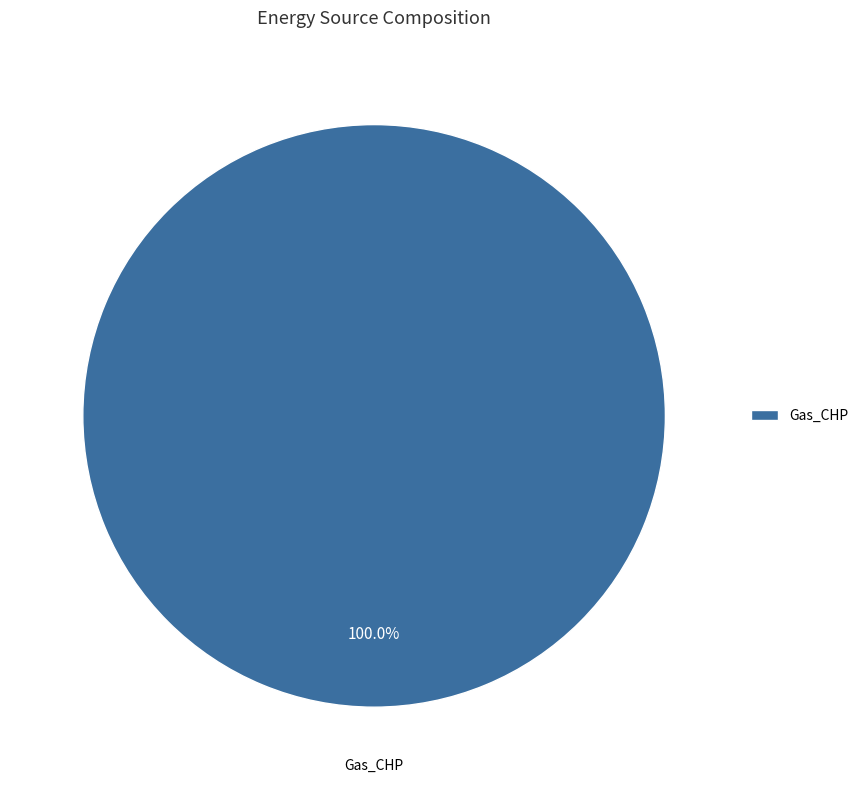

What percentage is the Gas_CHP slice, to the nearest percent?

100%